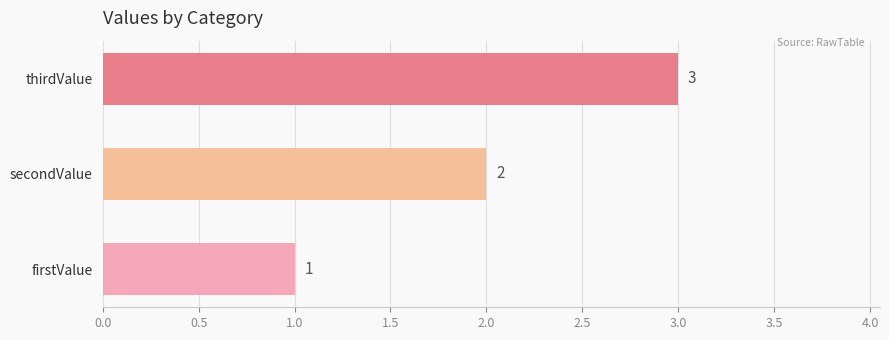

Between firstValue and secondValue, which is larger?

secondValue